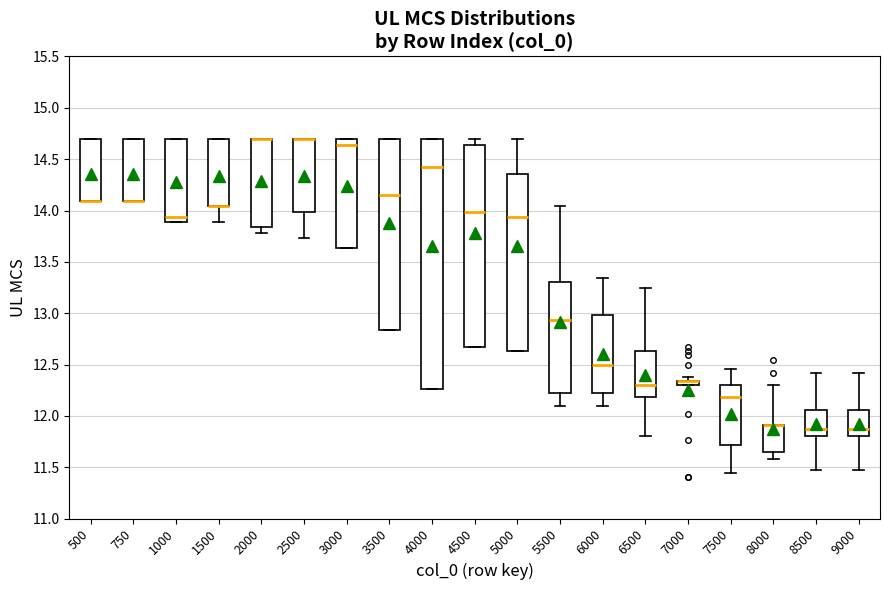

Which box is the tallest, from its lower edge to its upper edge?

4000